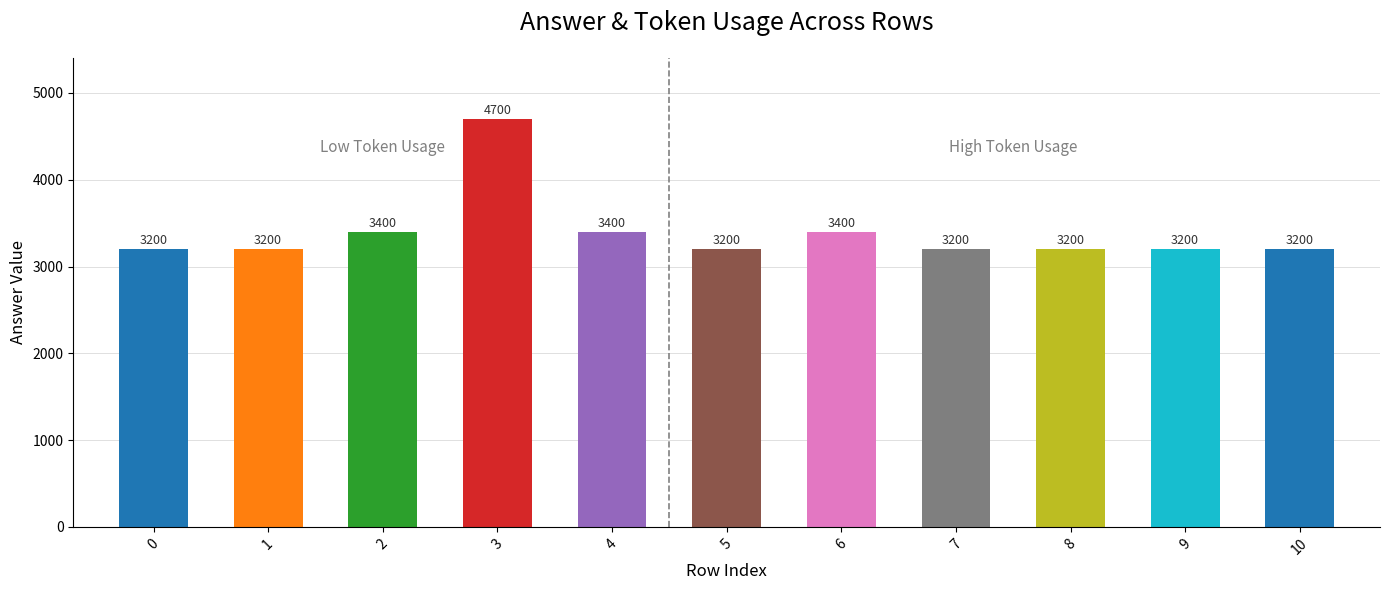

True or false: the data shows 3200 at 5.

True